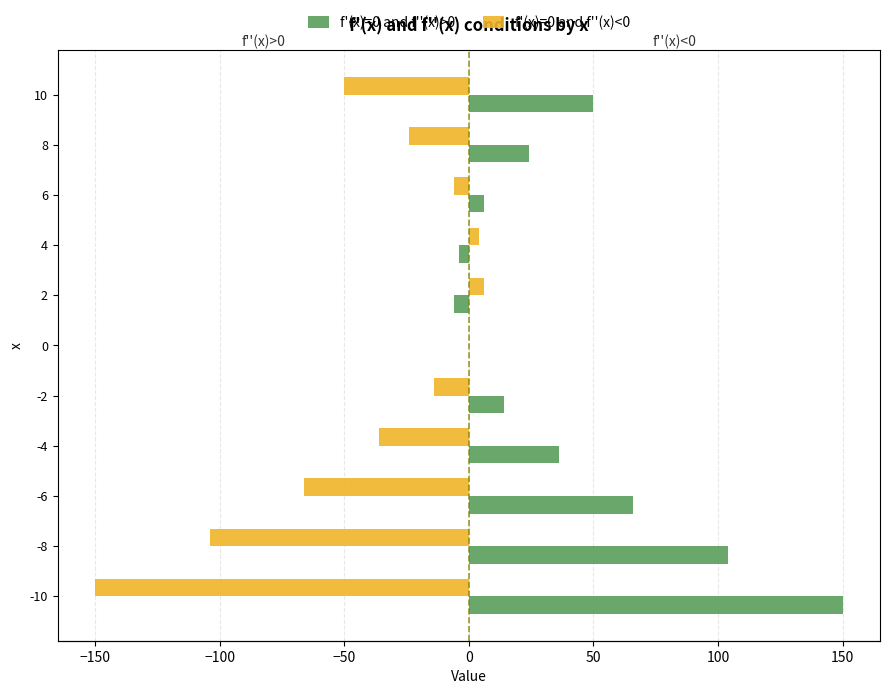

How many bars are there in total?

22